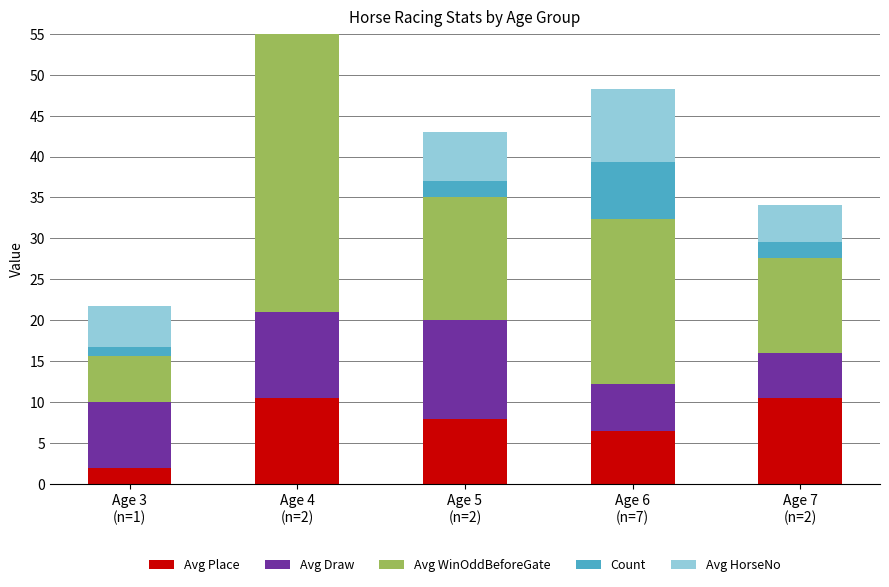

Reading left to right, list all the values displayed in this chart.

Avg Place: 2.0	10.5	8.0	6.4	10.5
Avg Draw: 8.0	10.5	12.0	5.9	5.5
Avg WinOddBeforeGate: 5.7	41.0	15.0	20.1	11.6
Count: 1.0	2.0	2.0	7.0	2.0
Avg HorseNo: 5.0	8.5	6.0	8.9	4.5